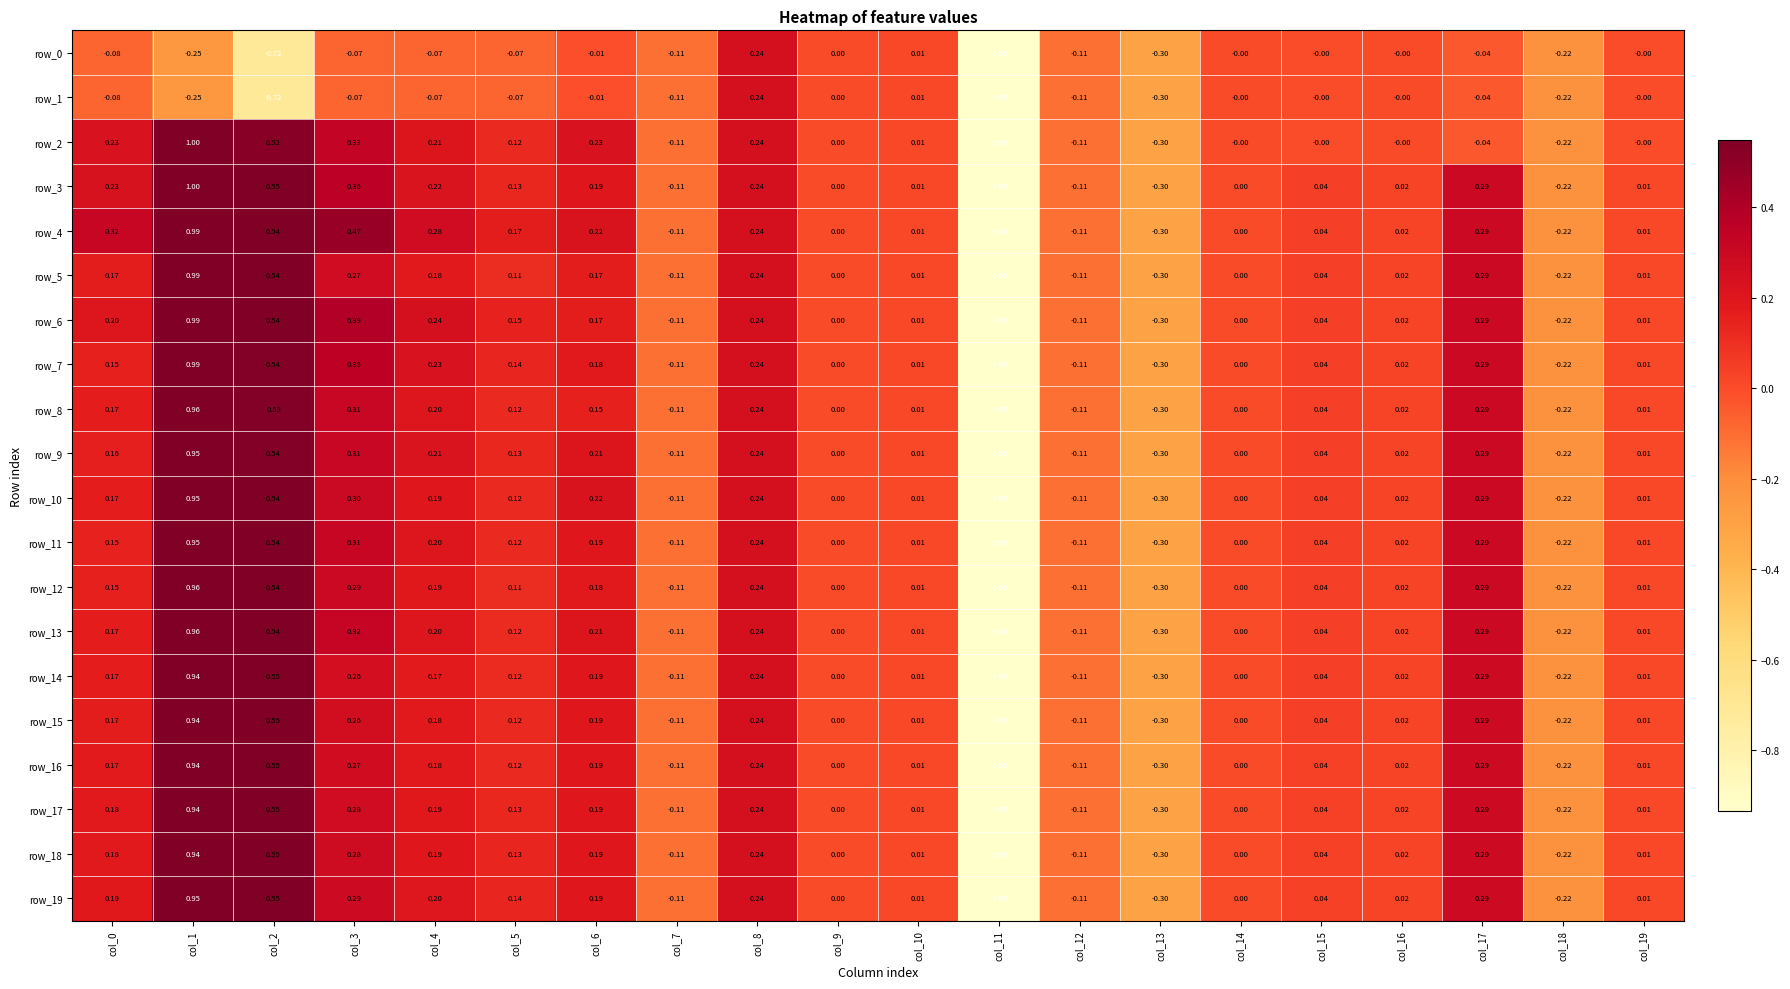

What is the difference between the maximum and second lowest values in the row_14 series?

1.2